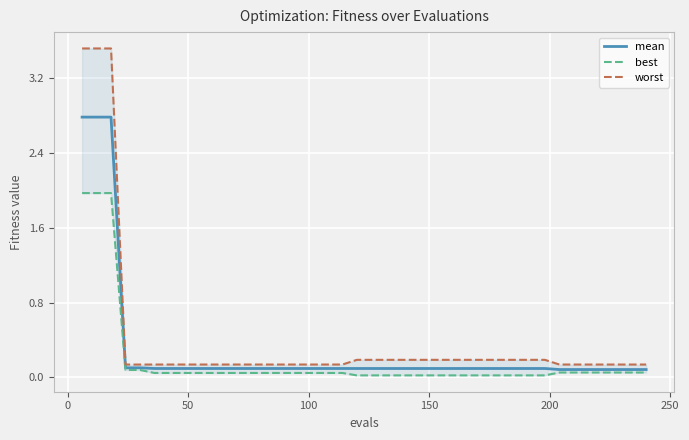

Which series has the largest total across all categories?

worst